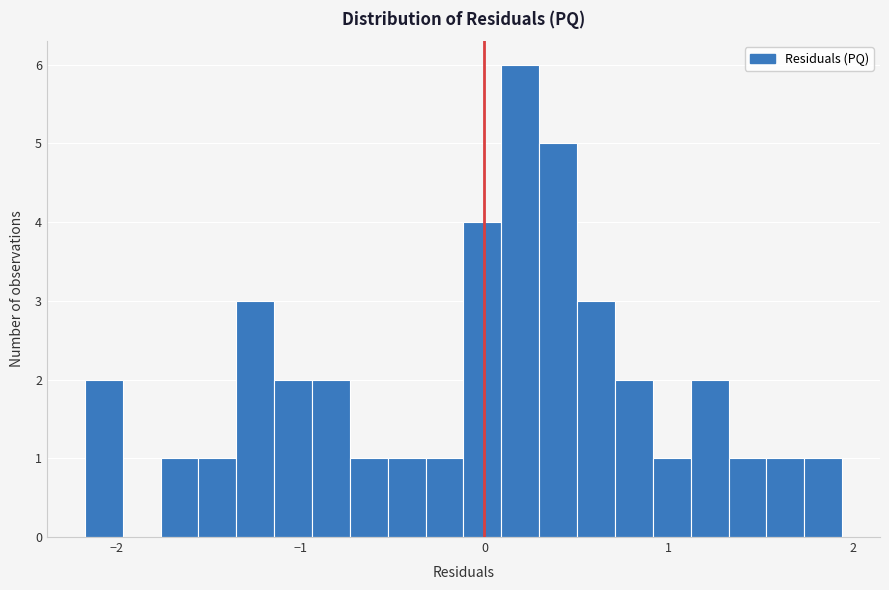

Around what value on the x-axis is the tallest bar? Give the approximate position of its centre, as read against the axis.

0.2